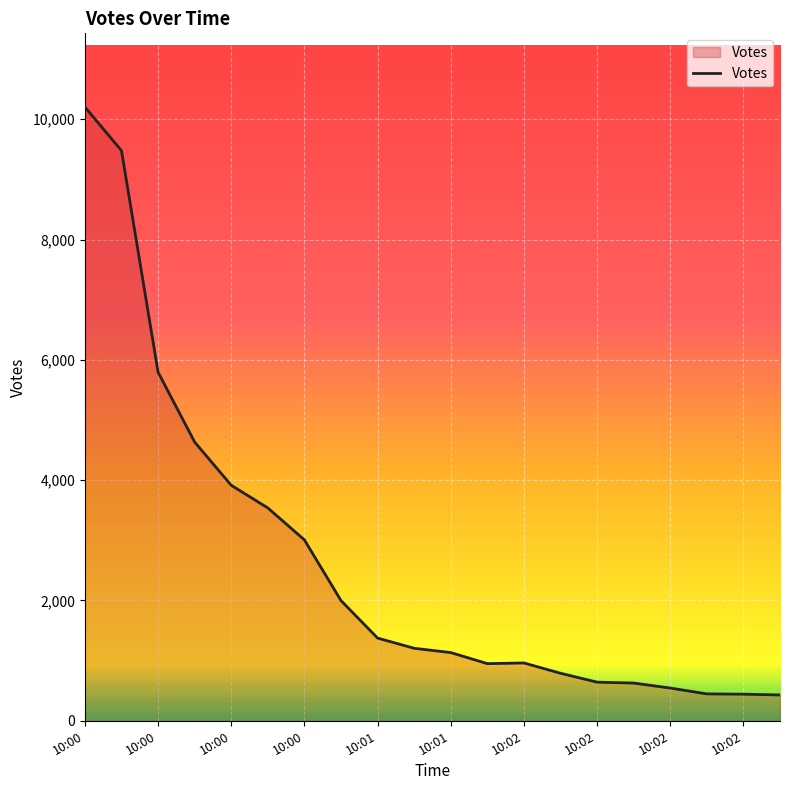

What is the maximum value shown in the chart?

10203